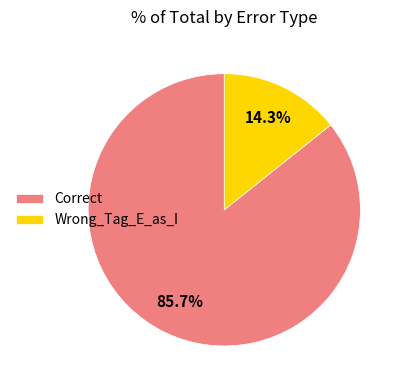

What percentage is the Correct slice, to the nearest percent?

86%